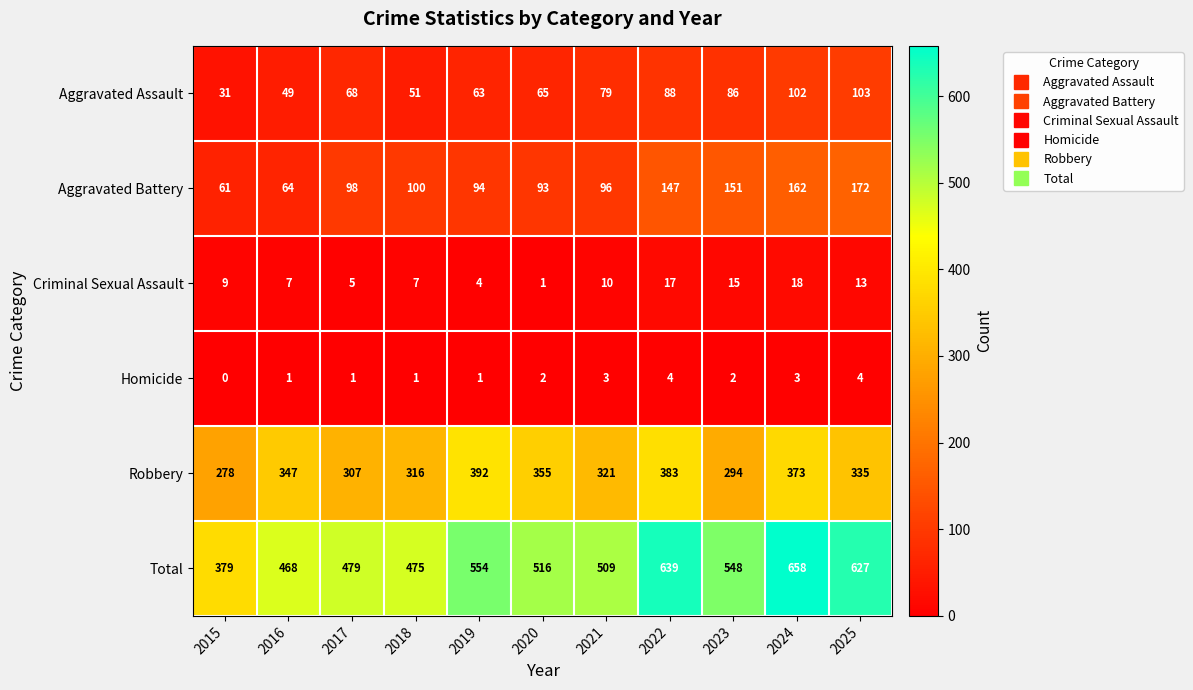

What is the spread (max minus min) of values at 2023?

546